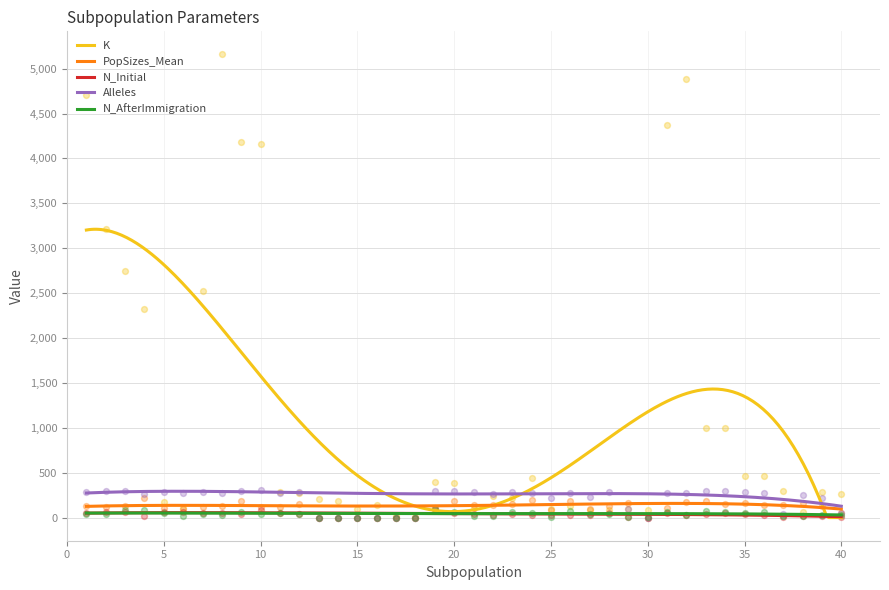

At how many categories does at least one series exceed 2444?

9